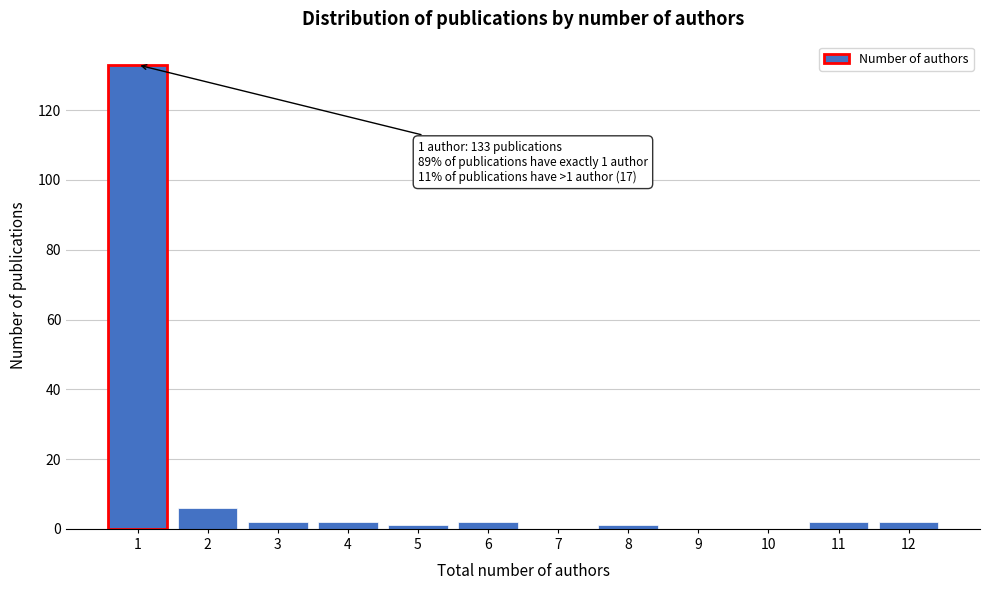

Reading left to right, transcribe all the data shown in this chart.

1=133	2=6	3=2	4=2	5=1	6=2	7=0	8=1	9=0	10=0	11=2	12=2